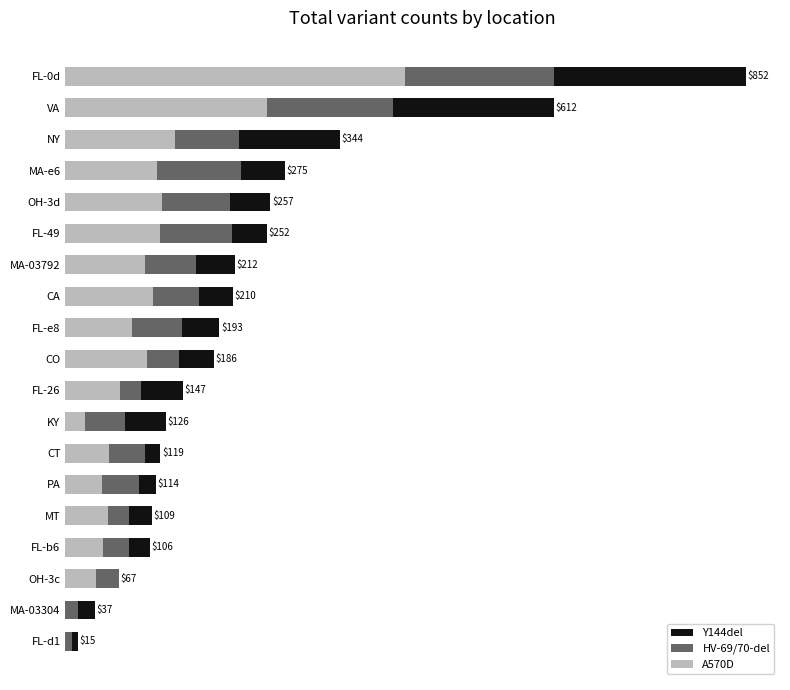

What are all the series names shown in the legend?

Y144del, HV-69/70-del, A570D